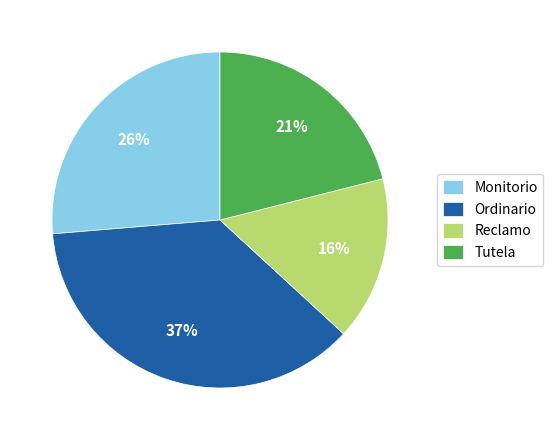

To the nearest percent, what is the average slice percentage?

25%